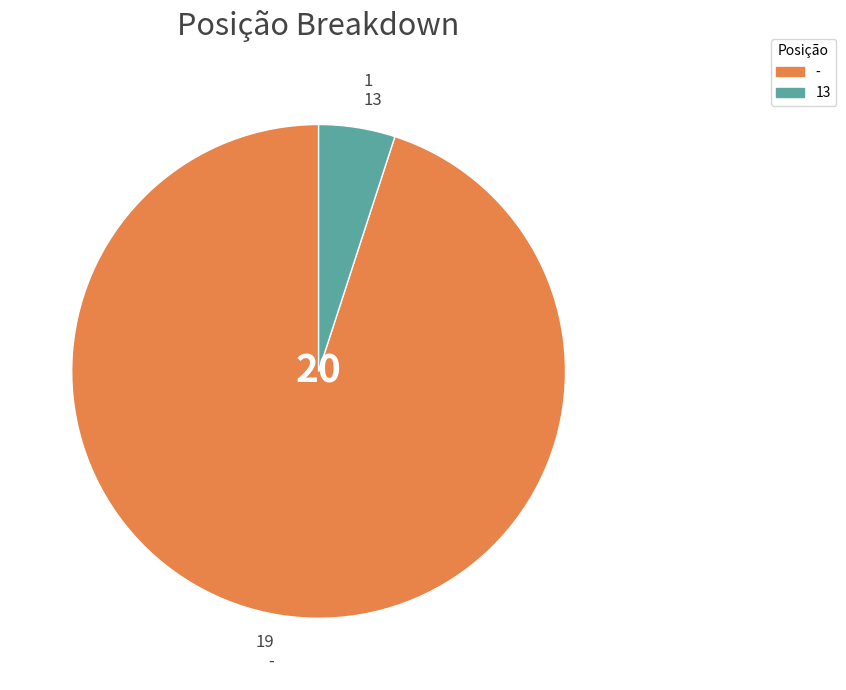

Does - account for over 50% of the chart?

Yes